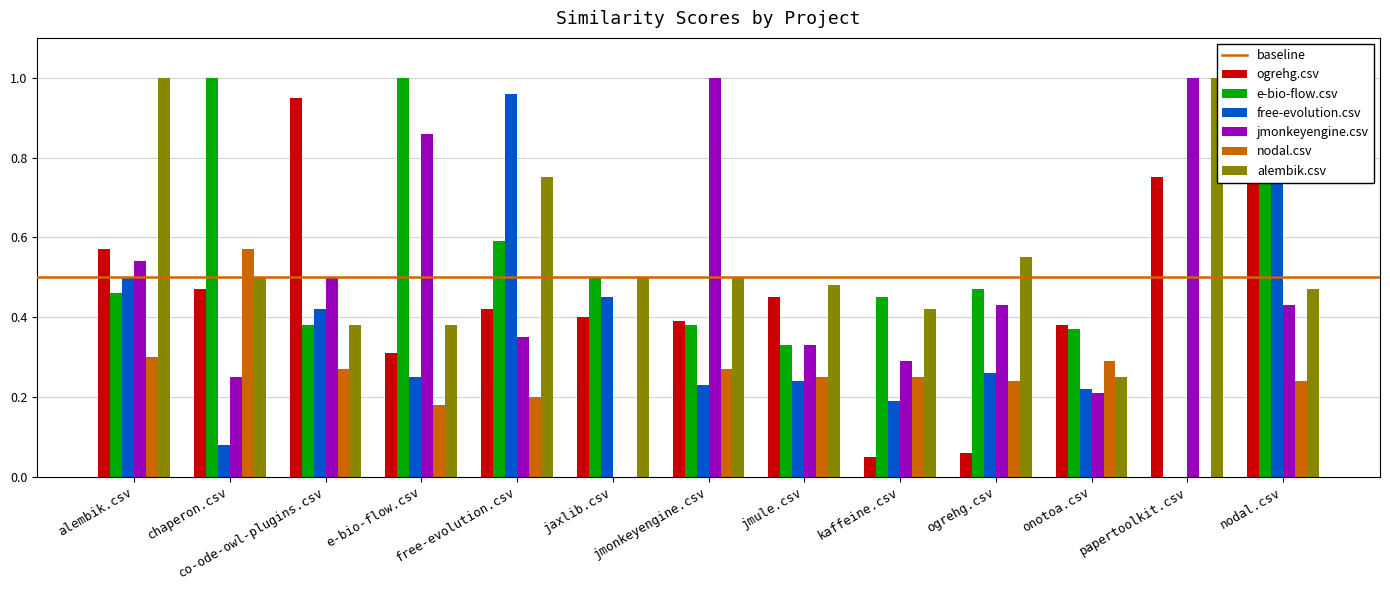

Count the alembik.csv values in the range 0 to 1.

13